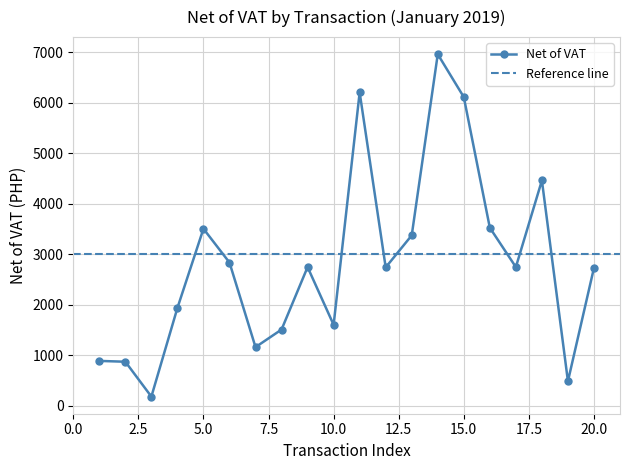

The value at 16 is 1472.9. True or false?

False